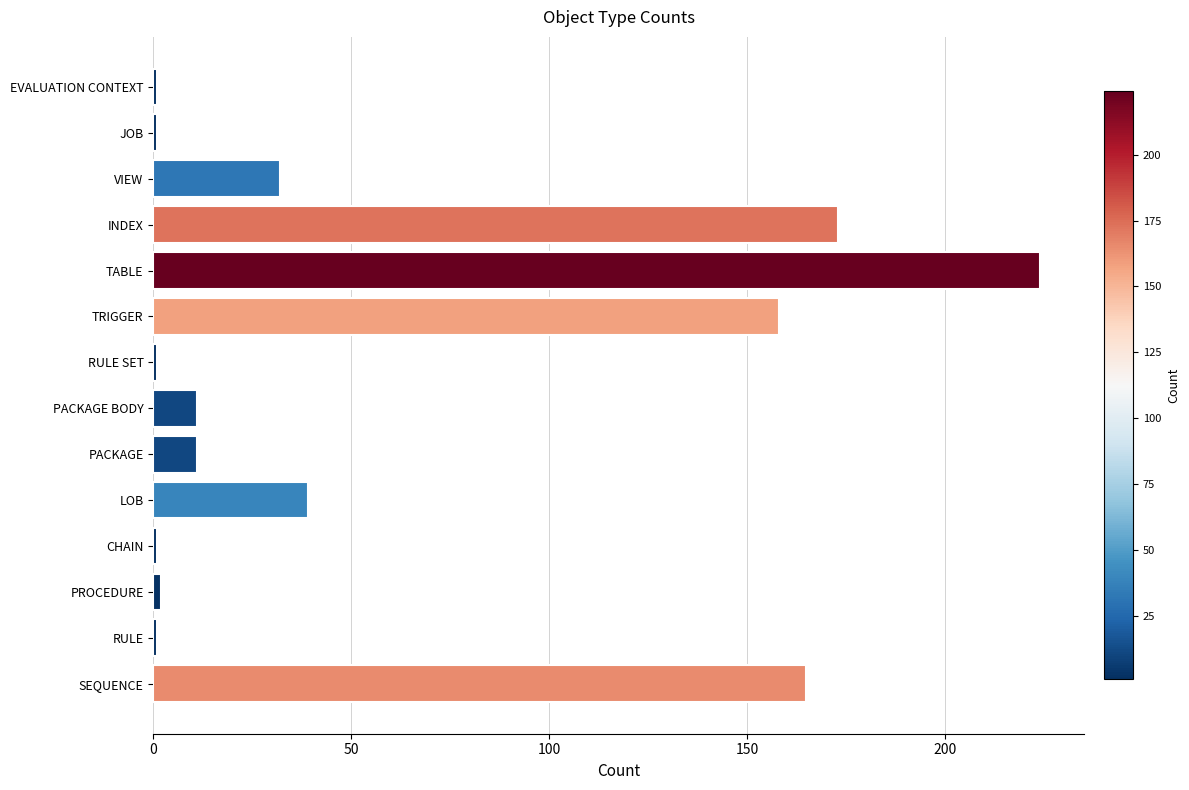

Reading bottom to top, list all the values displayed in this chart.

165	1	2	1	39	11	11	1	158	224	173	32	1	1